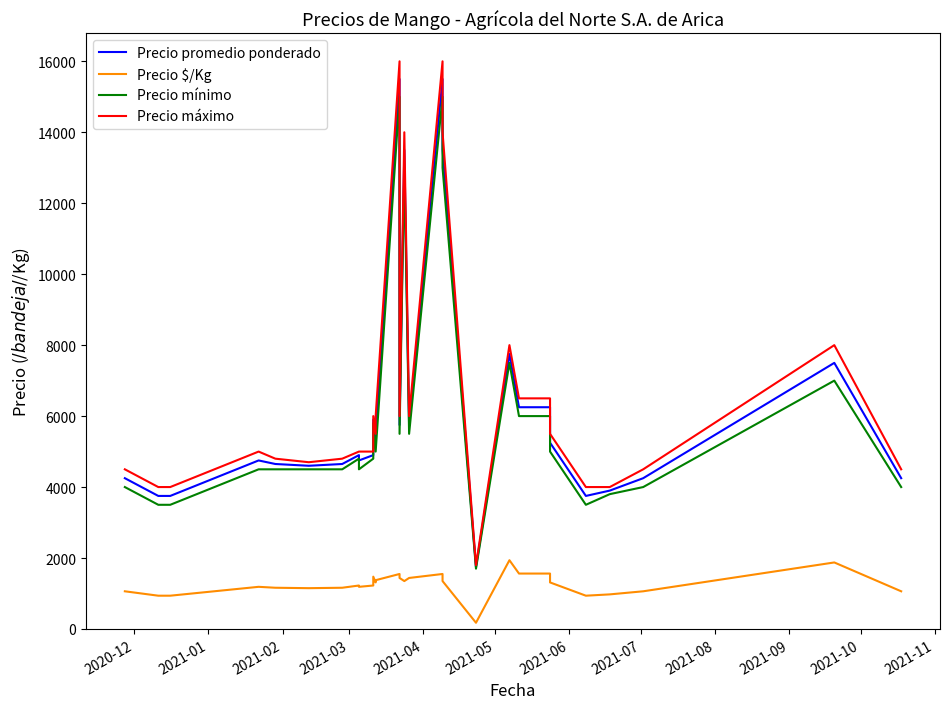

True or false: Precio mínimo and Precio promedio ponderado intersect in this chart.

False